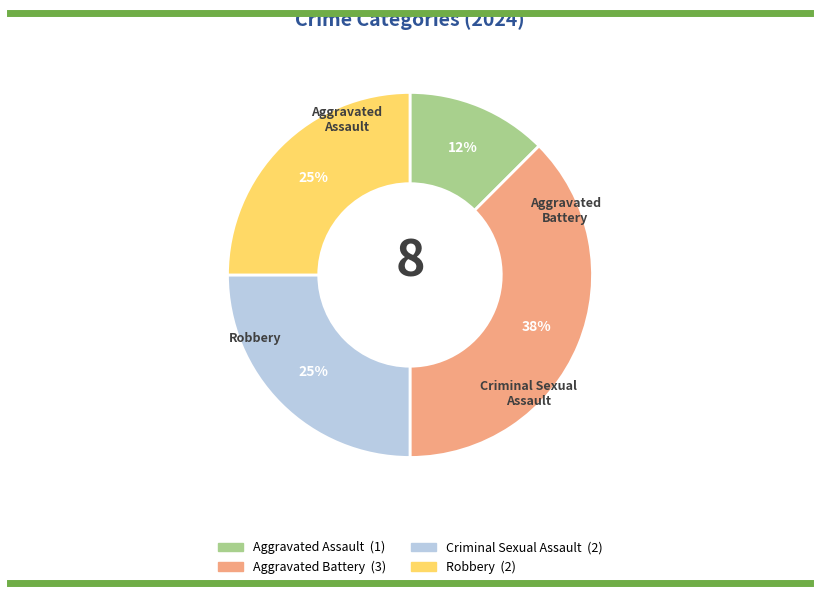

To the nearest percent, what percentage of the pie is Criminal Sexual Assault?

25%